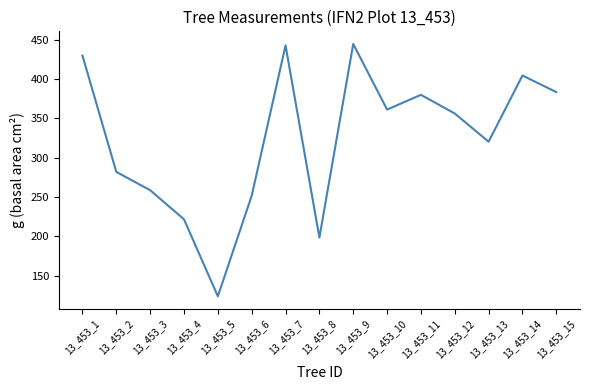

Where is the first local maximum?

13_453_7